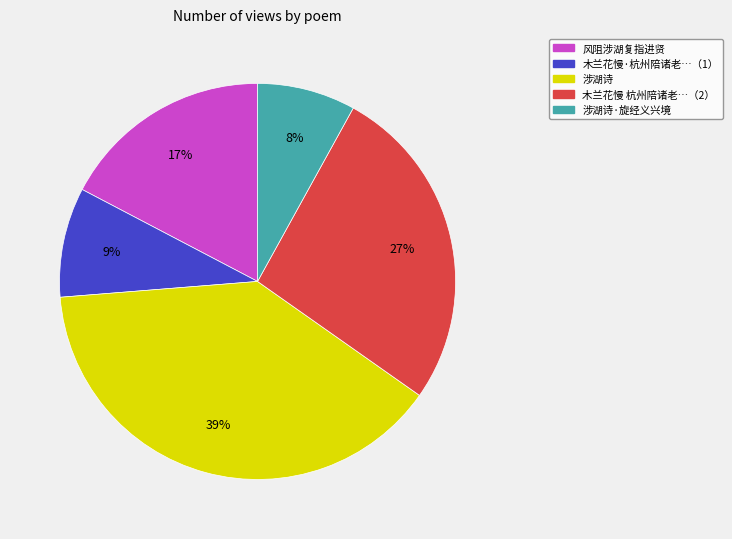

To the nearest percent, what is the average slice percentage?

20%